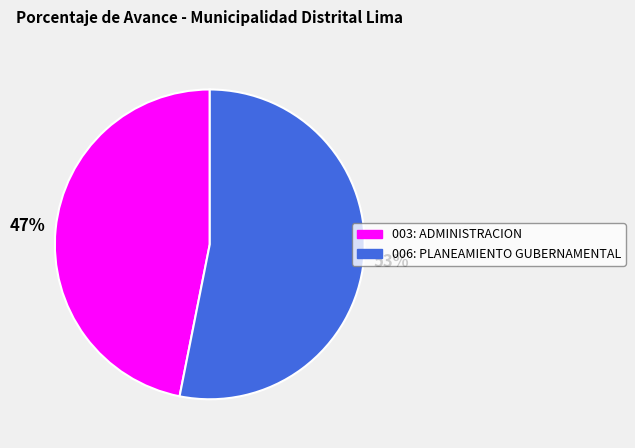

Is it true that 006: PLANEAMIENTO GUBERNAMENTAL is 53% of the pie?

True